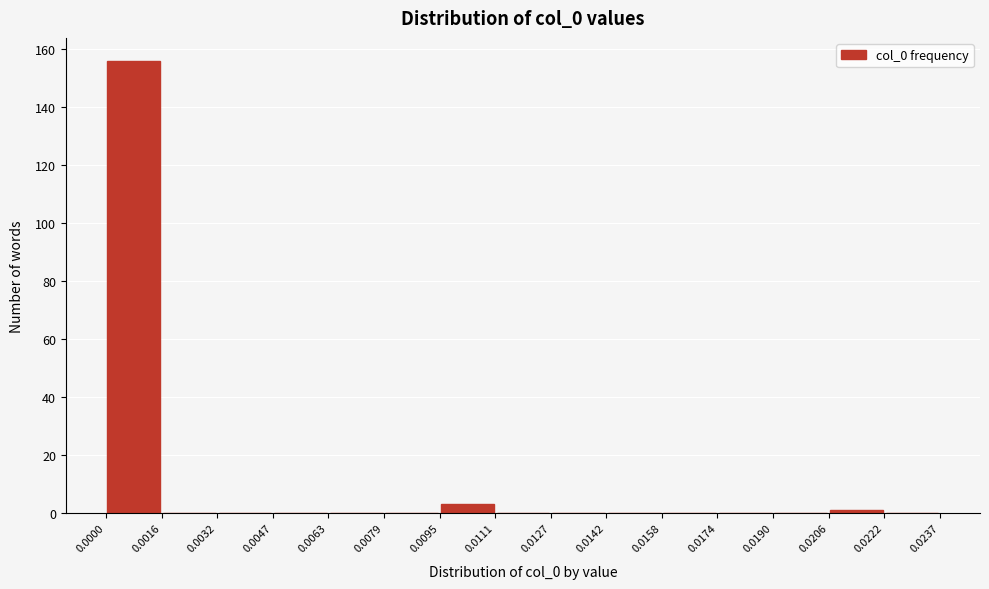

Reading left to right, transcribe this chart: for each bar, give the range it covers on the x-axis and its height. The values are not printed on the chart, so give them approximately, as read against the axis.

0.0000 to 0.0016: 156
0.0016 to 0.0032: 0
0.0032 to 0.0047: 0
0.0047 to 0.0063: 0
0.0063 to 0.0079: 0
0.0079 to 0.0095: 0
0.0095 to 0.0111: 4
0.0111 to 0.0127: 0
0.0127 to 0.0142: 0
0.0142 to 0.0158: 0
0.0158 to 0.0174: 0
0.0174 to 0.0190: 0
0.0190 to 0.0206: 0
0.0206 to 0.0222: under 2
0.0222 to 0.0237: 0